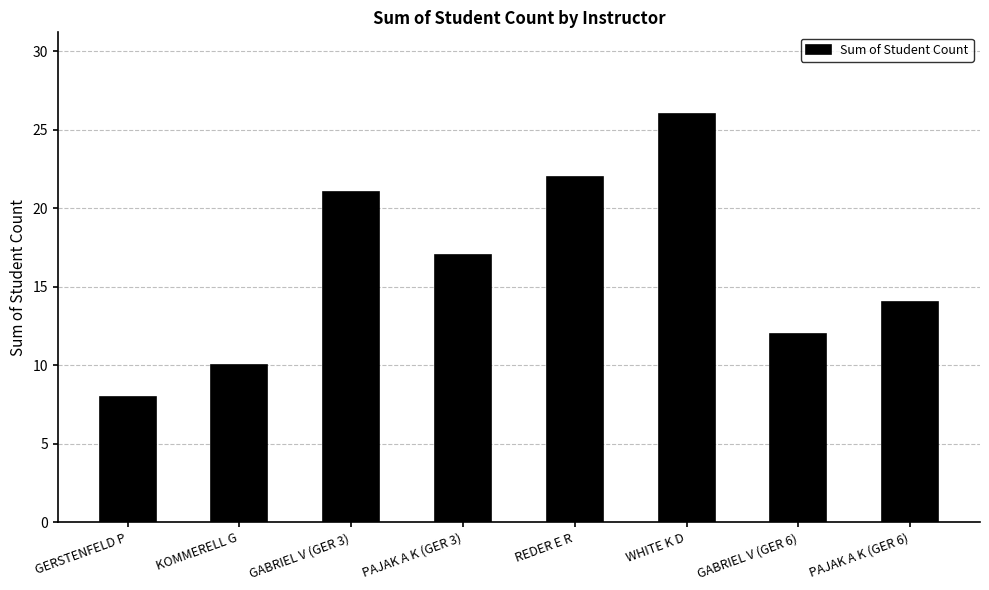

Rank the categories by value from highest to lowest.

WHITE K D, REDER E R, GABRIEL V (GER 3), PAJAK A K (GER 3), PAJAK A K (GER 6), GABRIEL V (GER 6), KOMMERELL G, GERSTENFELD P